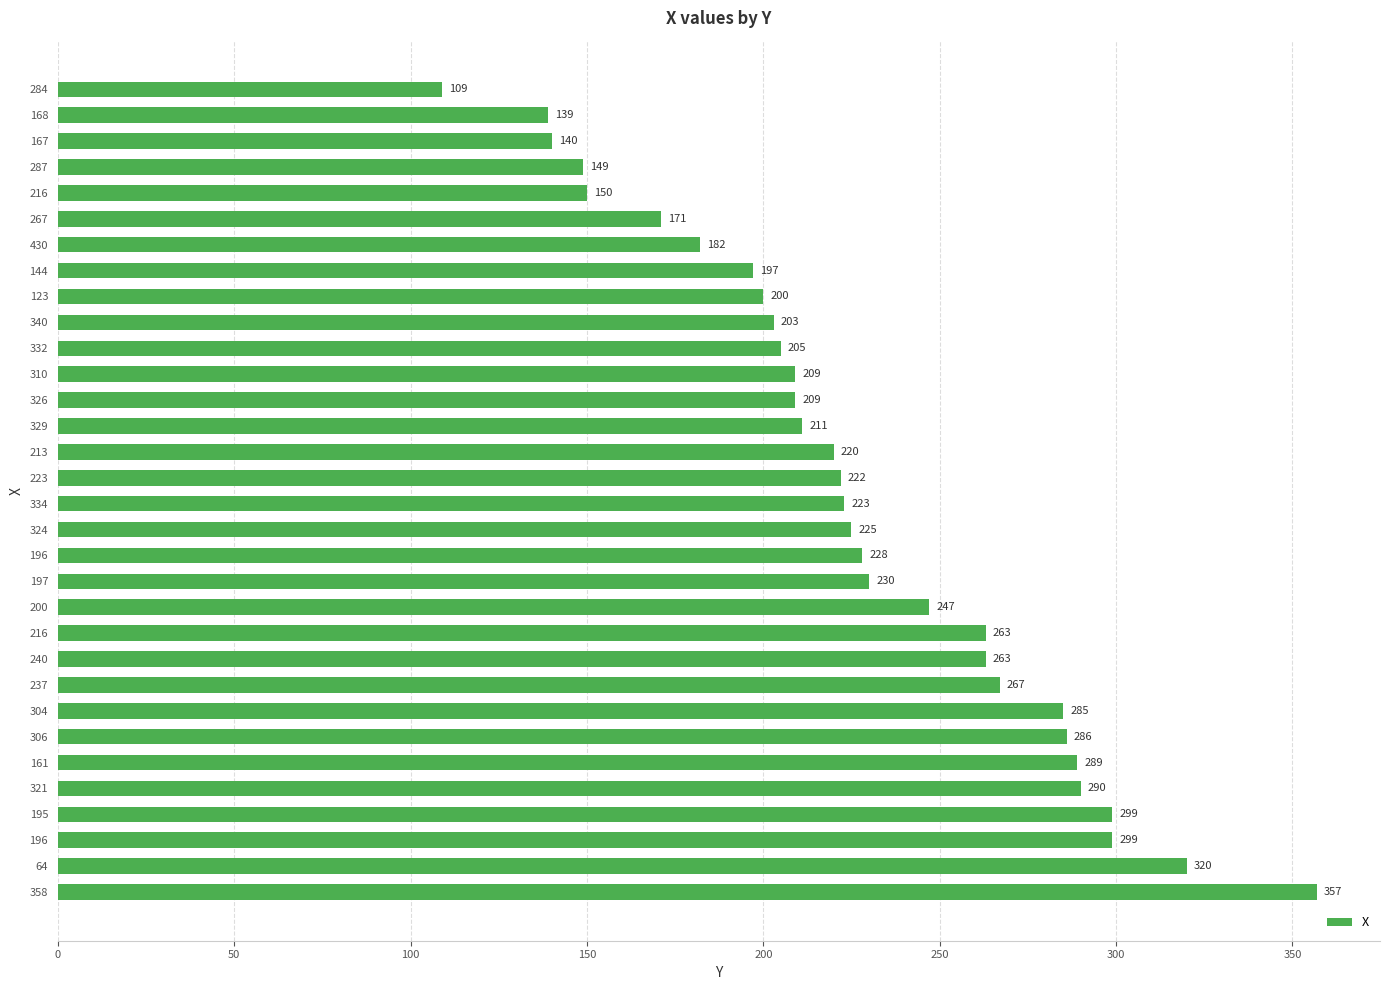

Are the bars horizontal?

Yes